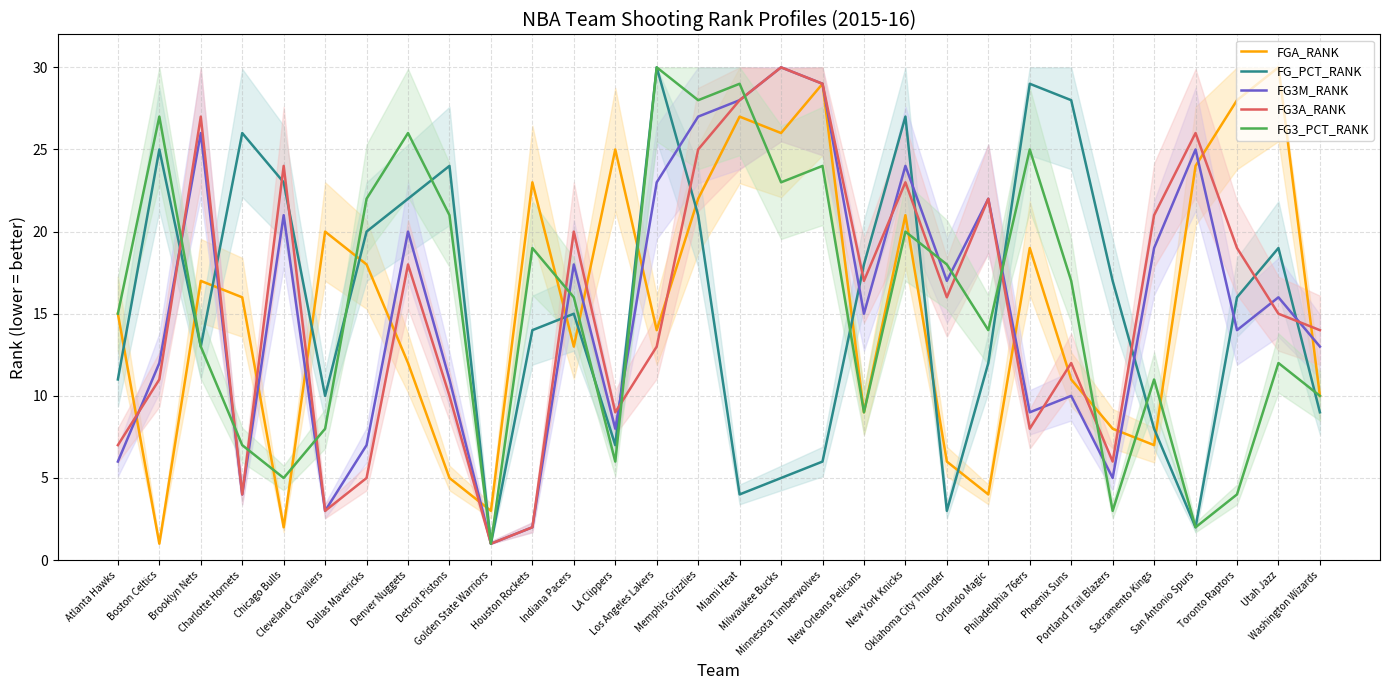

At how many categories does at least one series exceed 13?

29